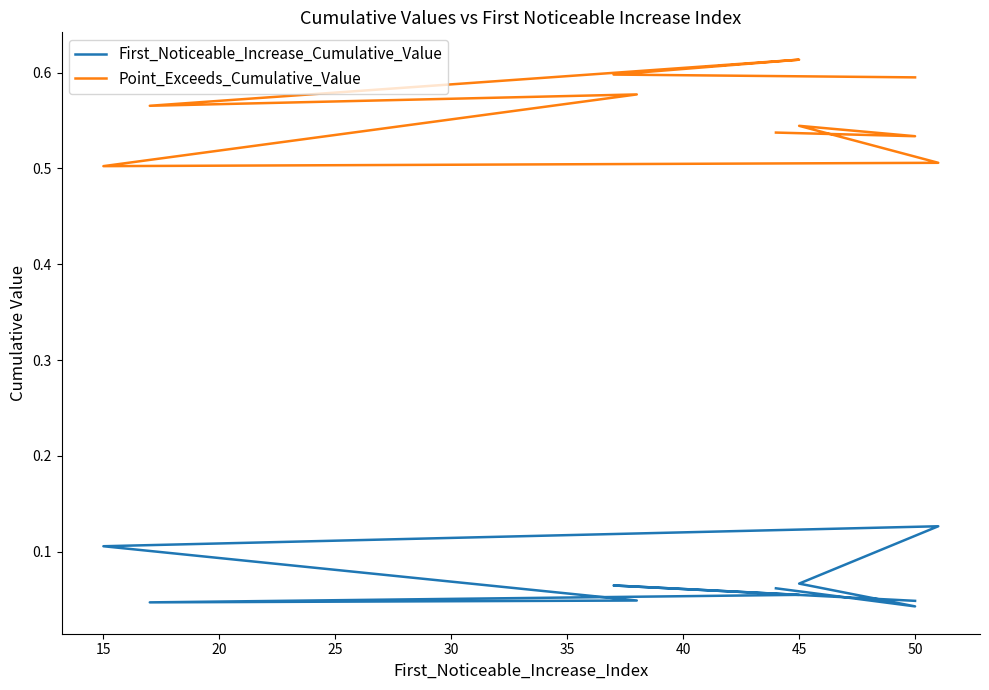

What is the value of the First_Noticeable_Increase_Cumulative_Value point at the 5th from the left?

0.1